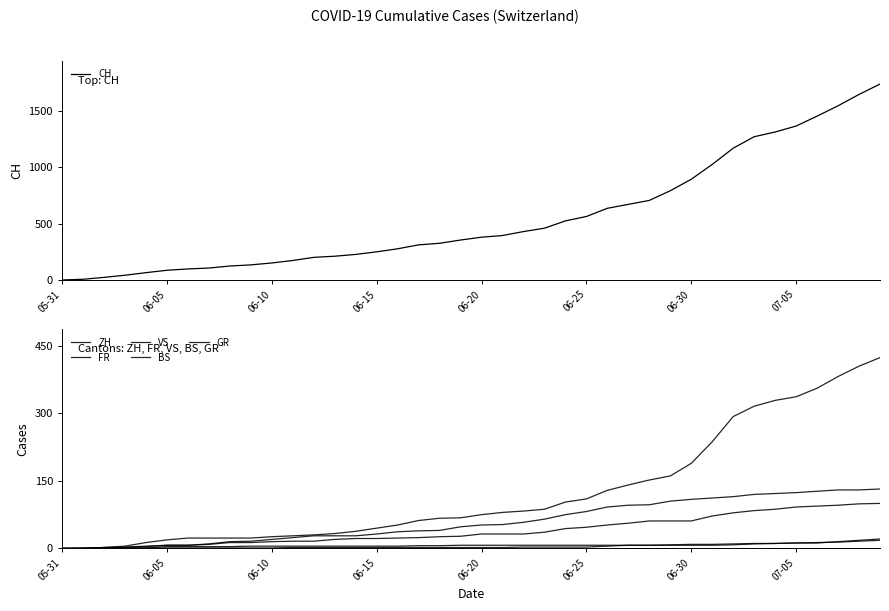

True or false: BS and VS cross at least once.

False